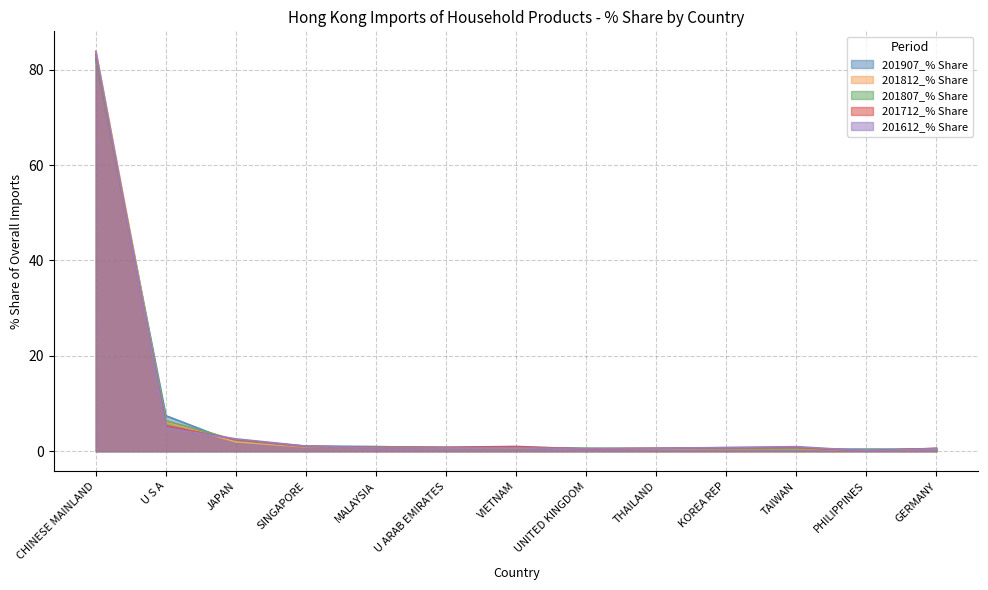

How many lines are shown in the chart?

5